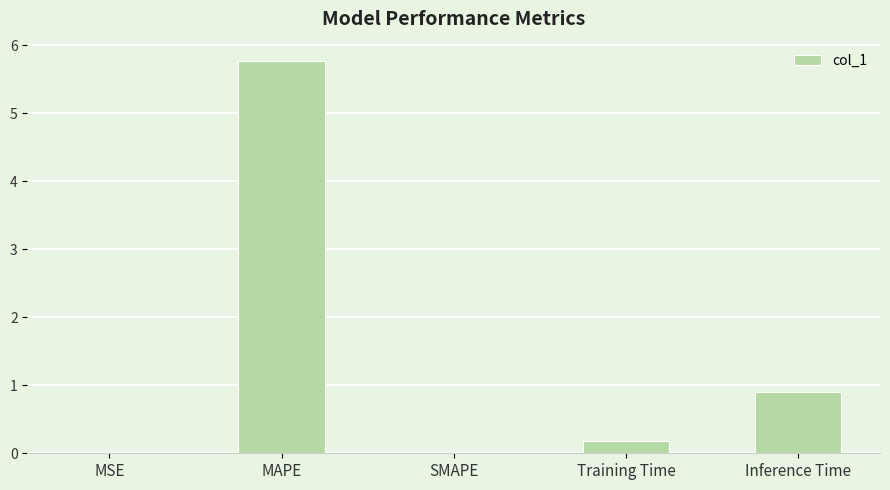

What is the sum of the values at SMAPE and Inference Time?

0.9